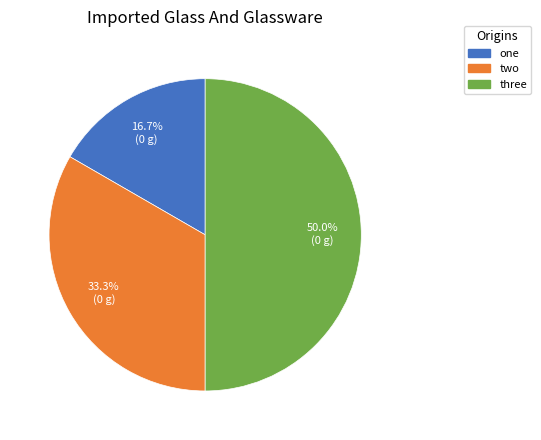

What is the ratio of the value at one to the value at two?

0.5